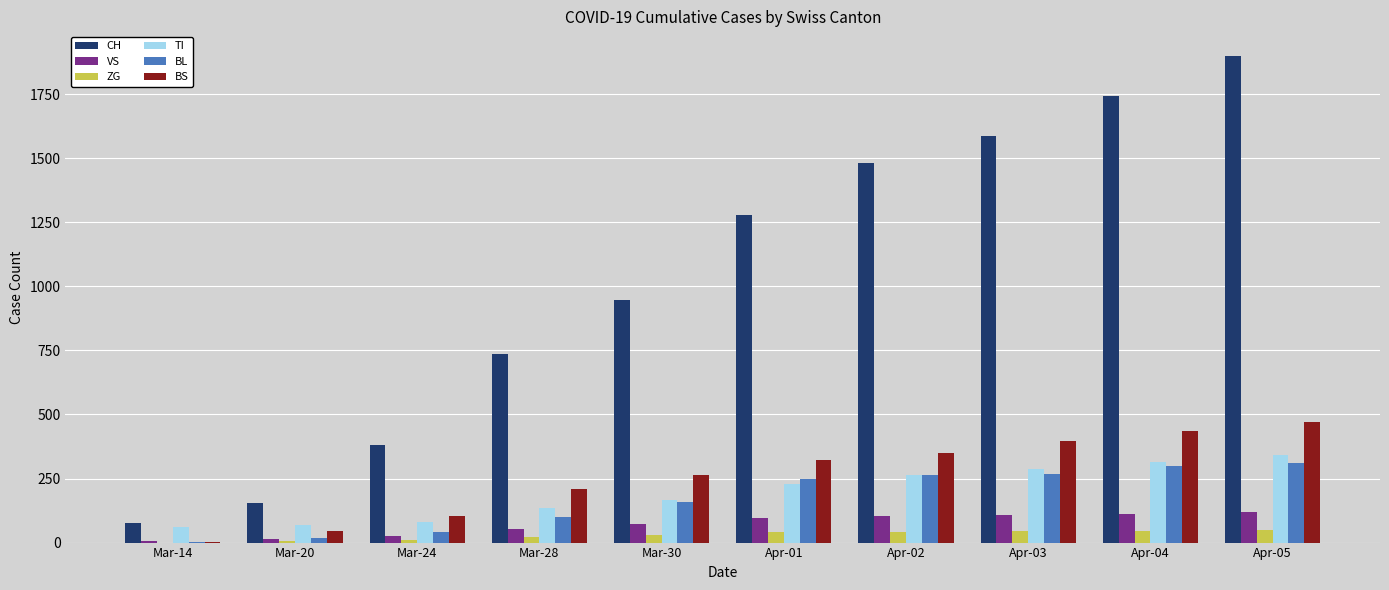

How many groups of bars are there?

10